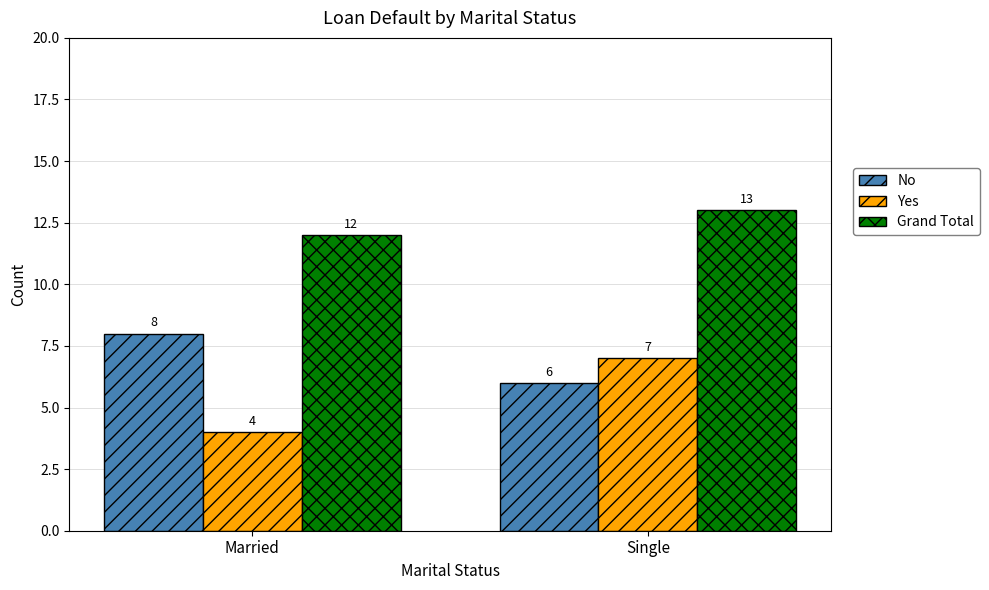

How many bars are there in total?

6